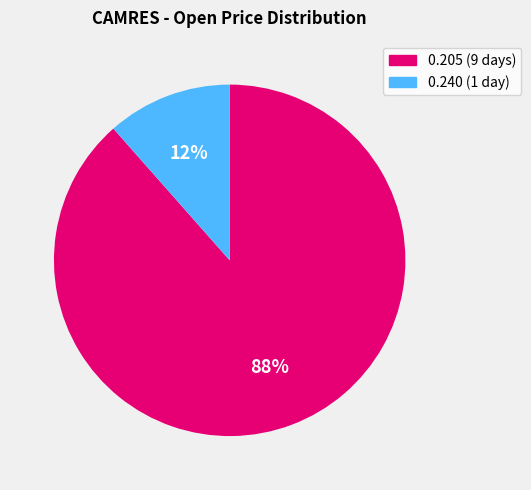

Does any single category account for the majority?

Yes